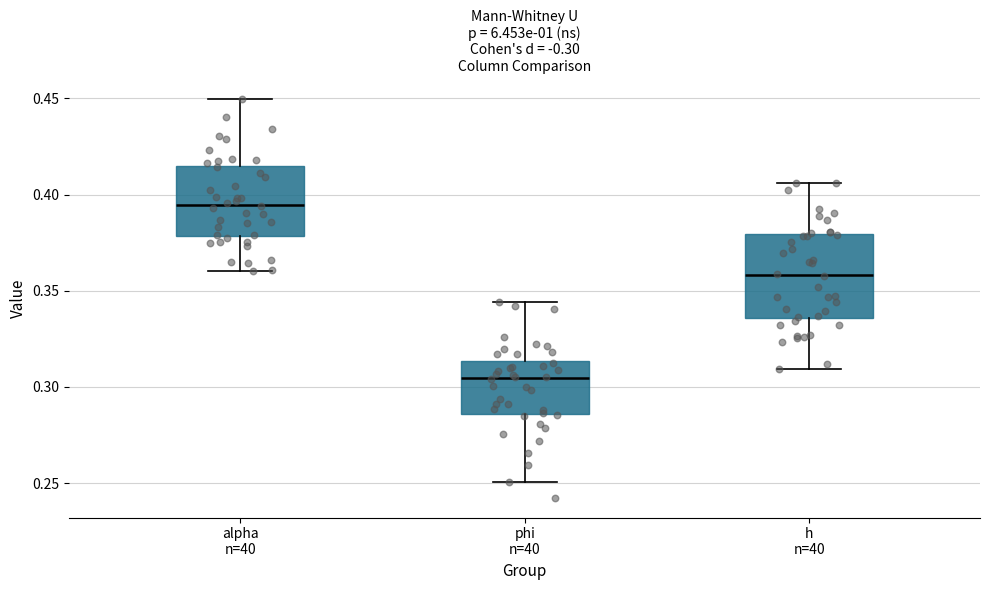

Reading left to right, read every box against the y-axis: the position of its median line, the range the box covers, and the ends of its whiskers. The values are not printed on the chart, so give them approximately, as read against the axis.

alpha n=40: median 0.395, box 0.380 to 0.415, whiskers 0.360 to 0.450
phi n=40: median 0.305, box 0.285 to 0.315, whiskers 0.250 to 0.345
h n=40: median 0.360, box 0.335 to 0.380, whiskers 0.310 to 0.405